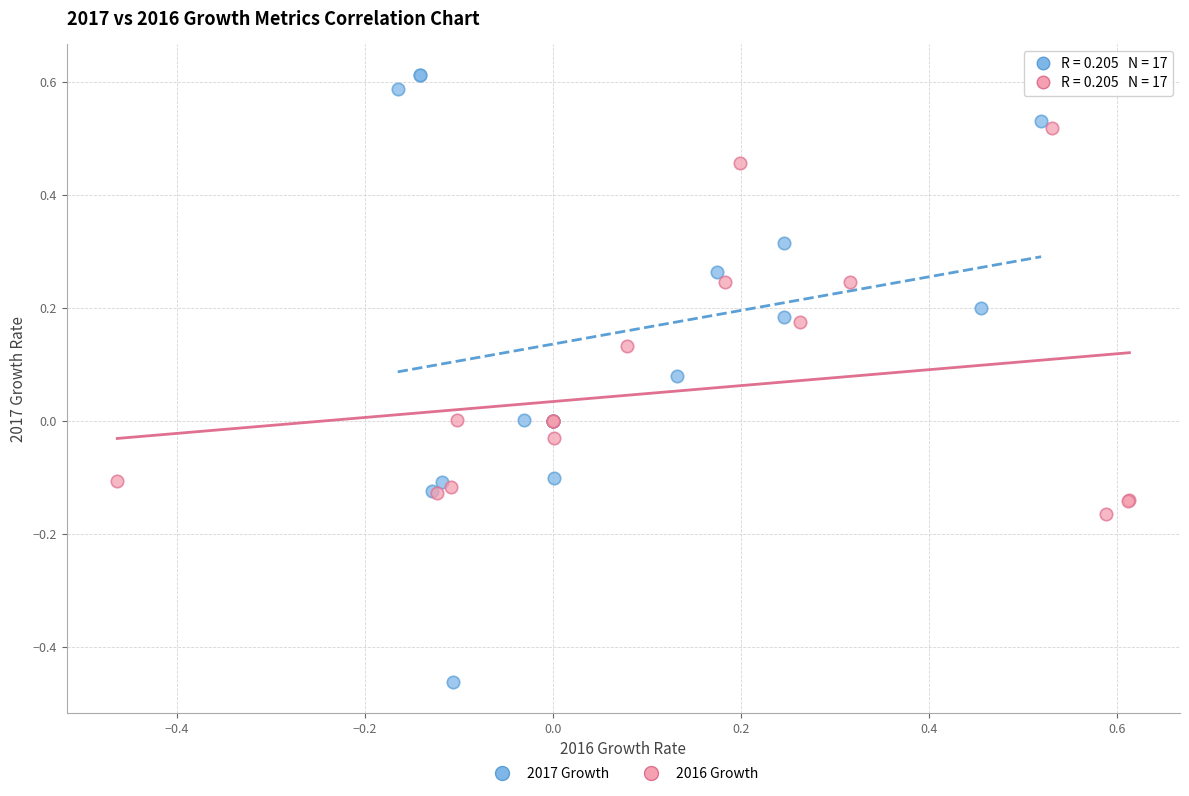

Which series reaches the minimum Y coordinate?

2017 Growth